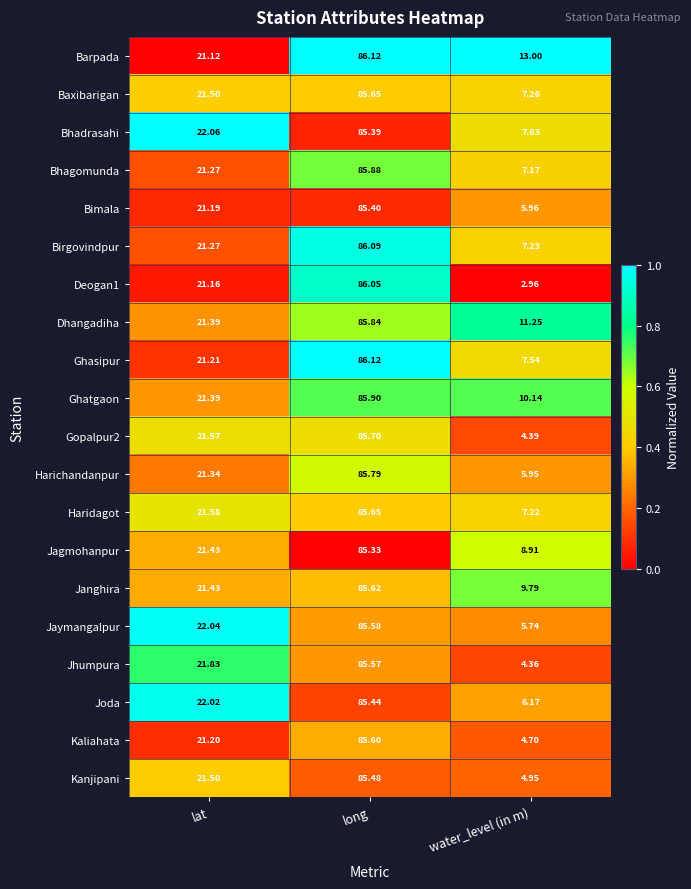

At which category is the sum across all series the highest?

long